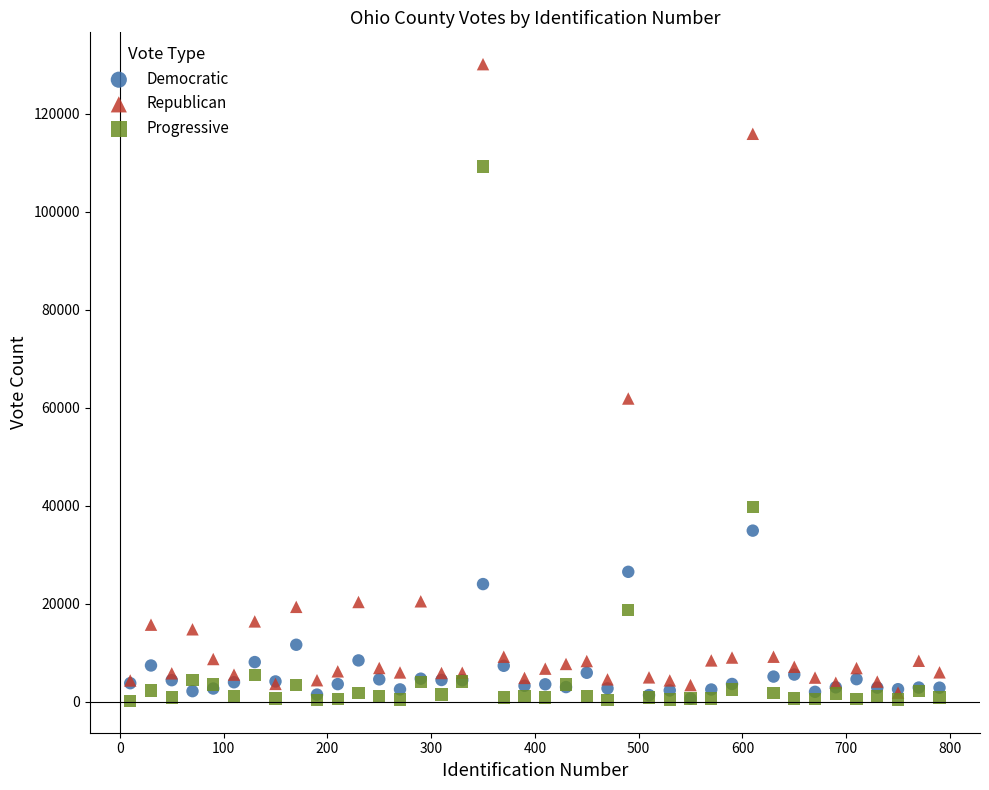

What are all the series names shown in the legend?

Democratic, Republican, Progressive